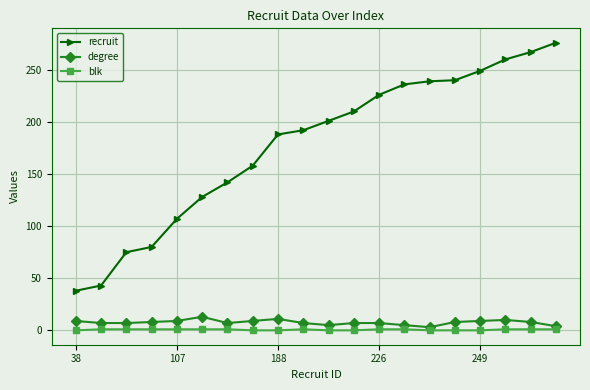

True or false: degree has more than 2 interior local peaks.

True